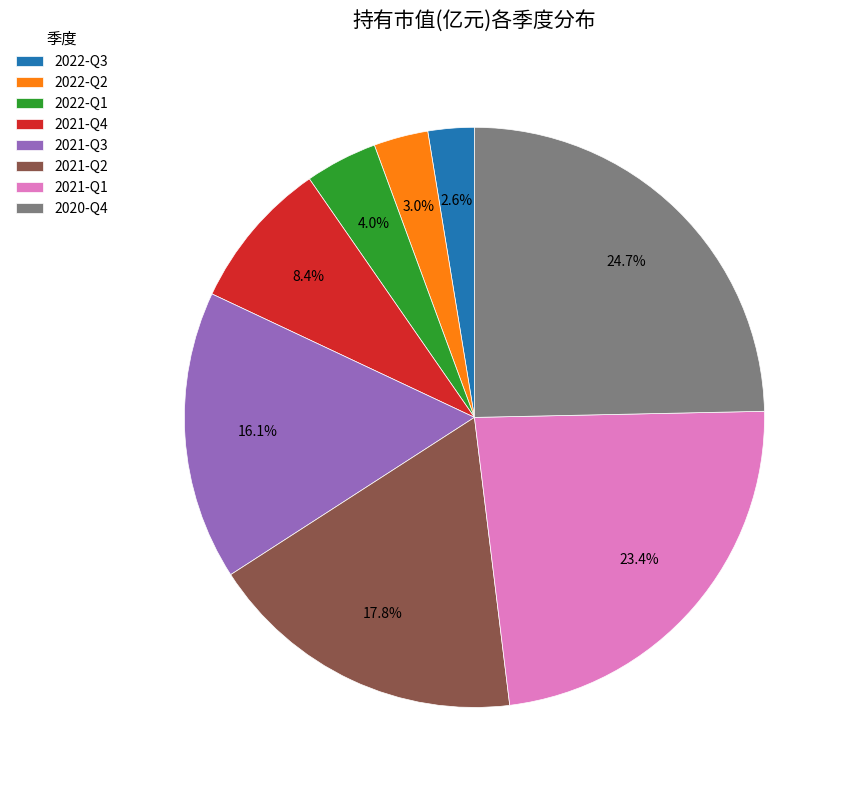

Which slice is the largest?

2020-Q4